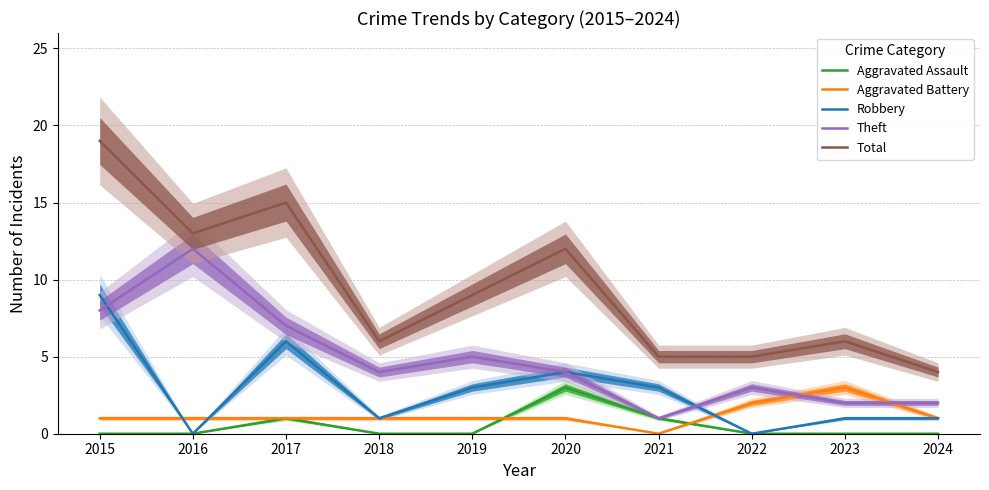

What is the average value of the Robbery series?

3